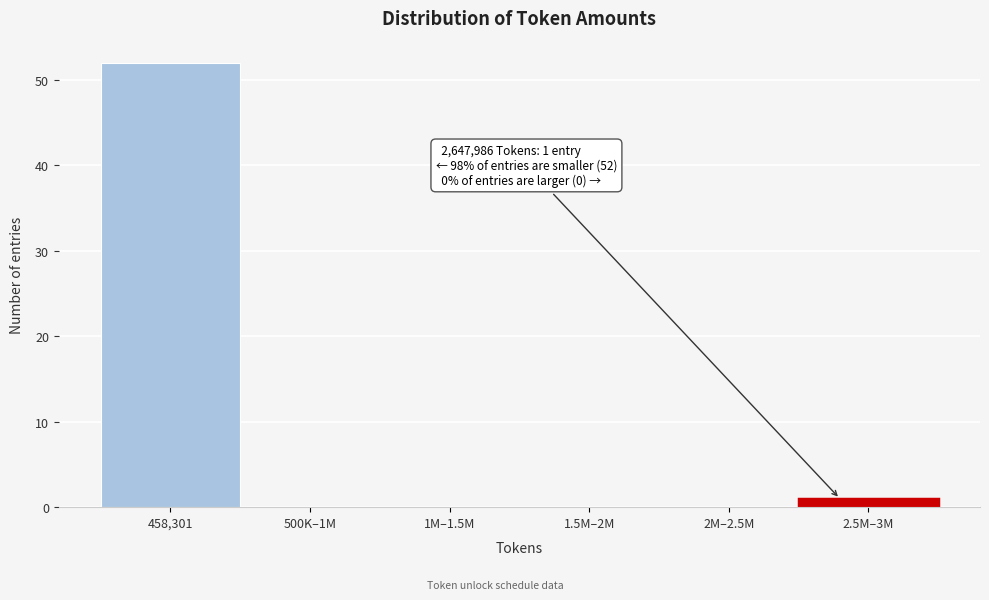

Reading left to right, transcribe all the data shown in this chart.

458,301=52	500K–1M=0	1M–1.5M=0	1.5M–2M=0	2M–2.5M=0	2.5M–3M=1